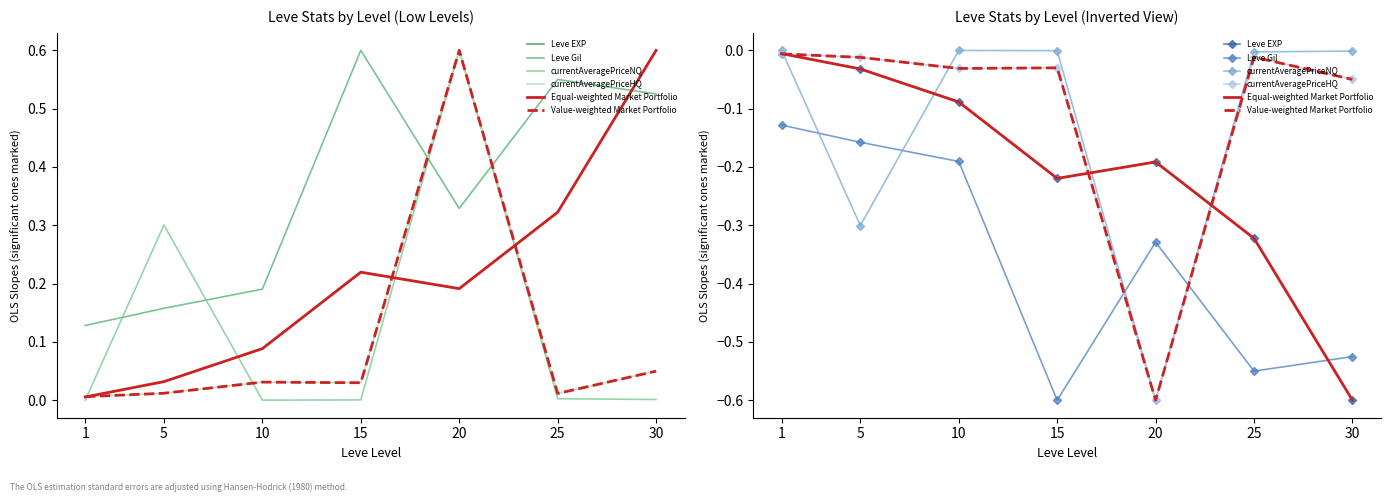

How many interior local peaks does the currentAveragePriceNQ series have?

1